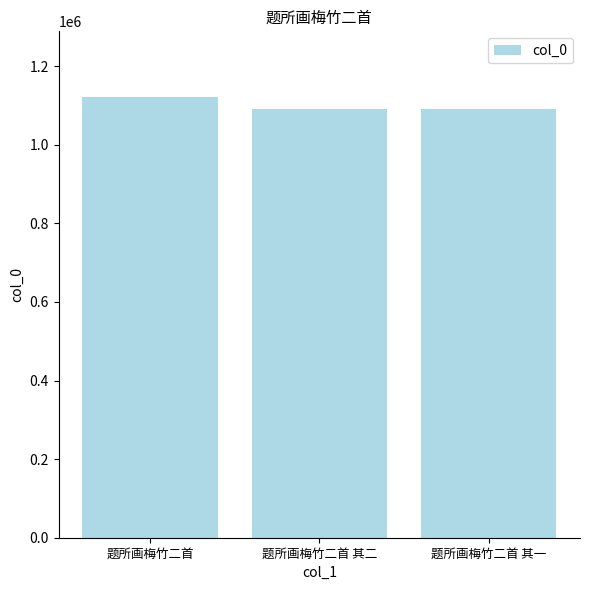

Between 题所画梅竹二首 其一 and 题所画梅竹二首, which is larger?

题所画梅竹二首